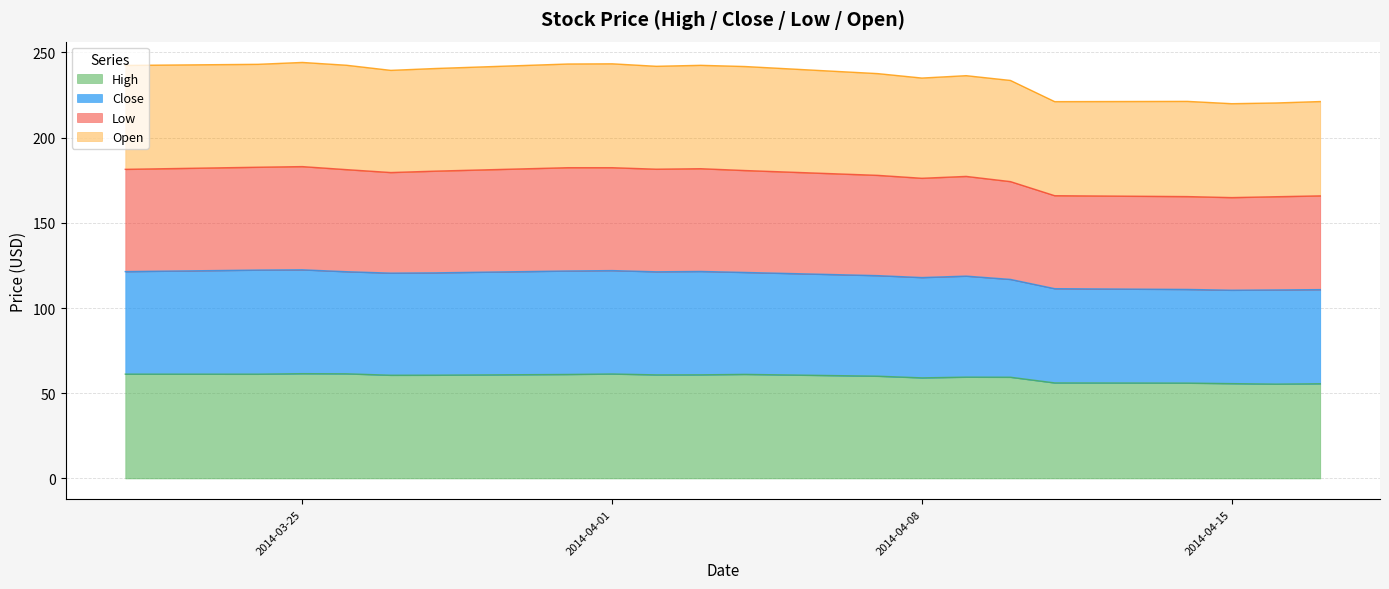

Is it true that High equals 97.7 at 2014-04-15?

False